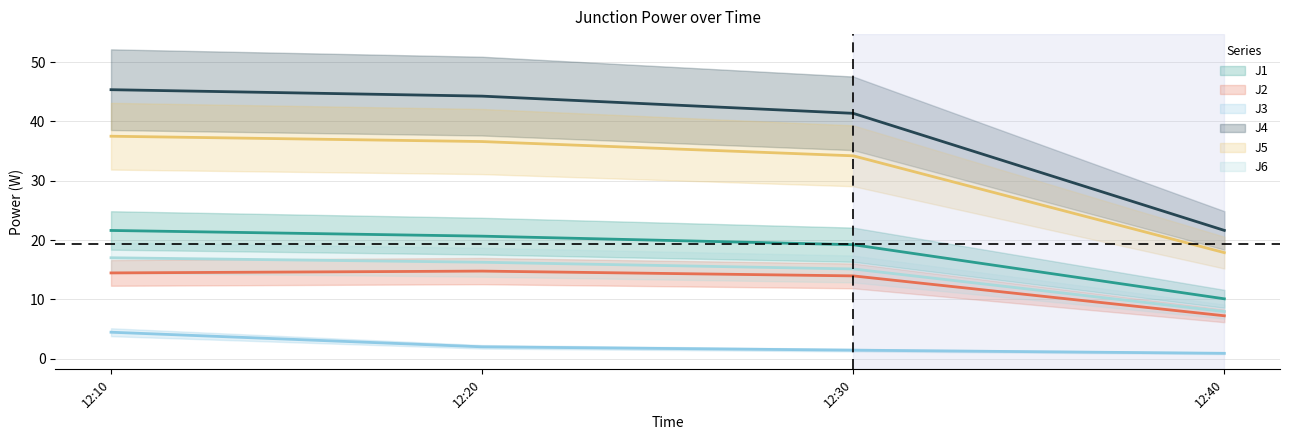

At which category is the sum across all series the highest?

12:10